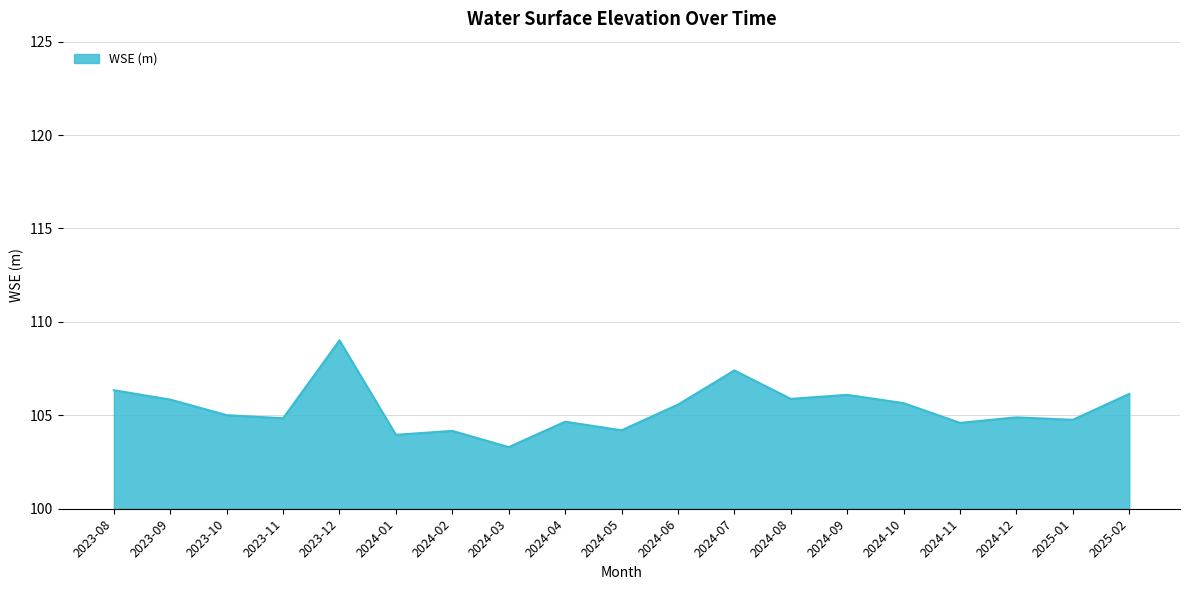

What is the greatest value displayed?

109.0